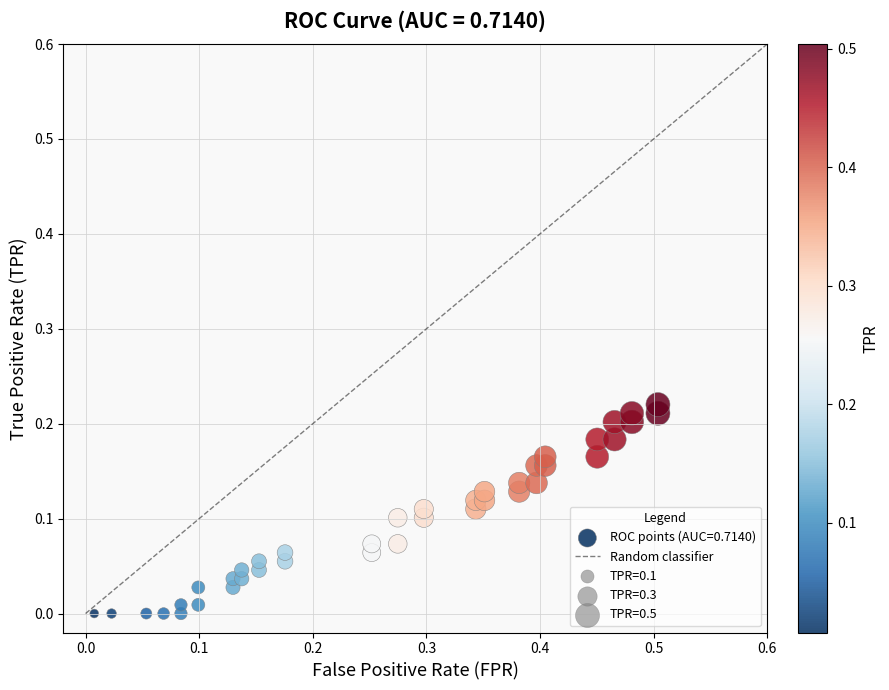

What is the range of X values (max minus min)?

0.5